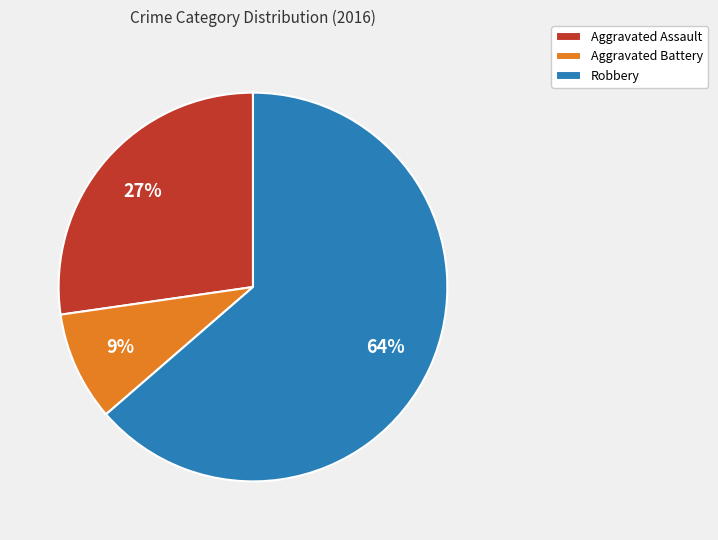

How many segments does this pie chart have?

3